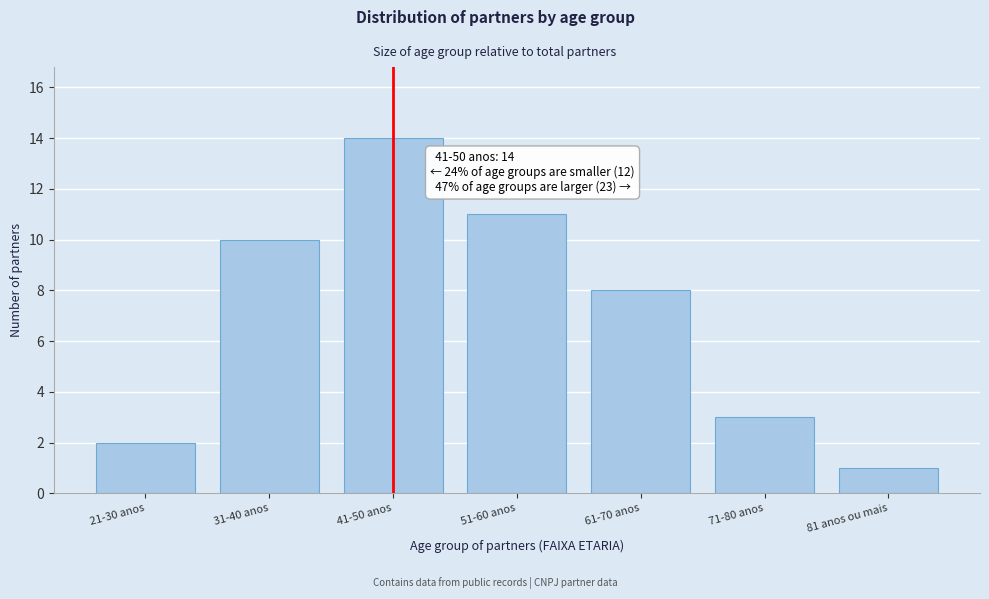

Reading left to right, transcribe all the data shown in this chart.

2	10	14	11	8	3	1